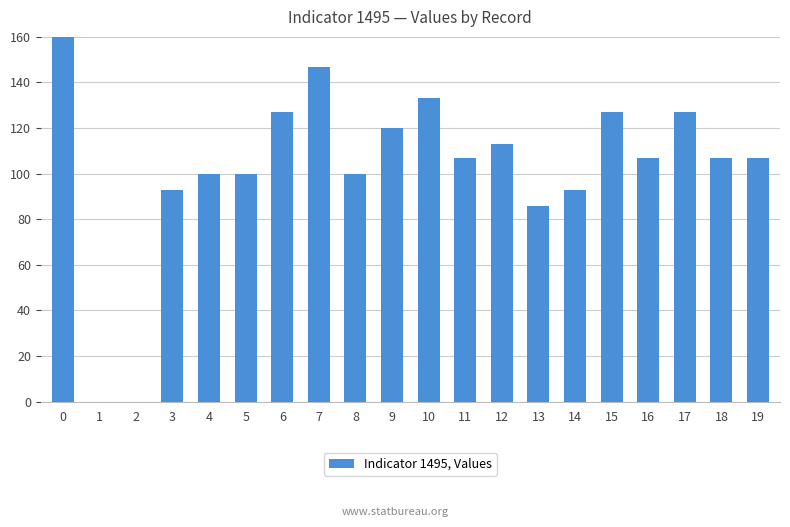

Count the number of categories in the chart.

20